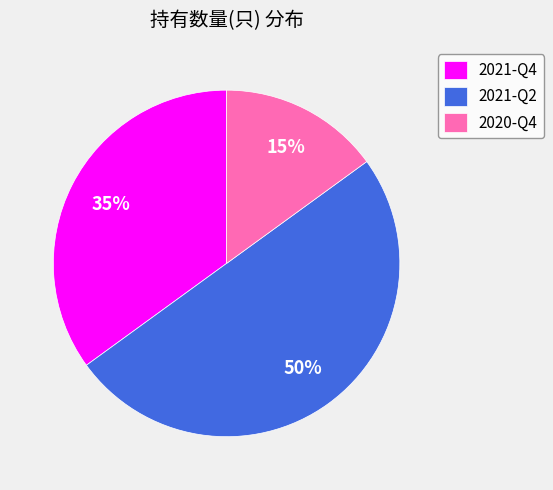

Which category has the smallest portion of the pie?

2020-Q4